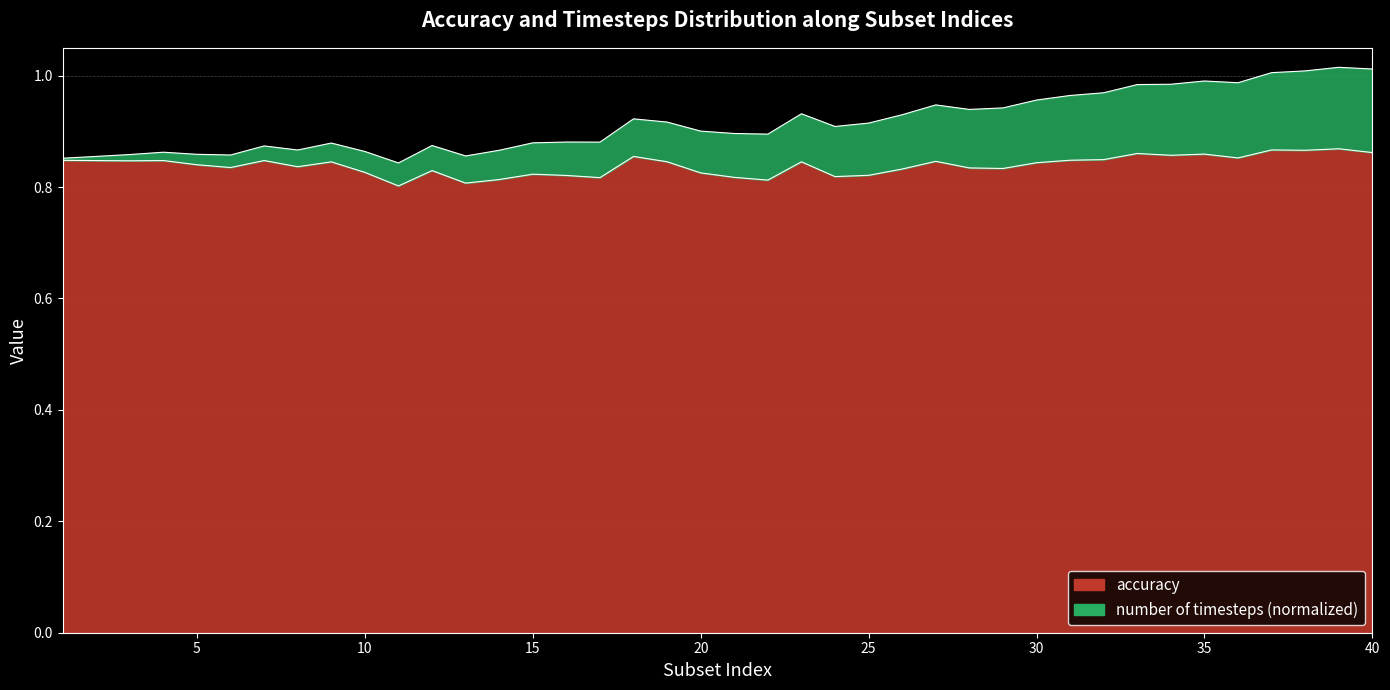

Which category has the lowest value across all series?

11